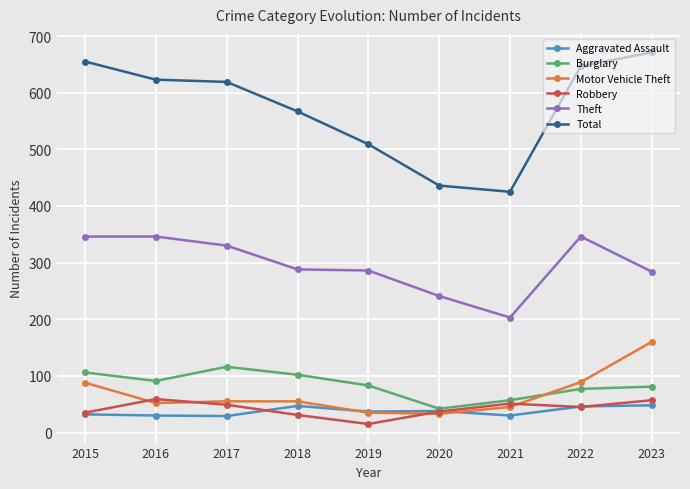

What is the average value of the Robbery series?

42